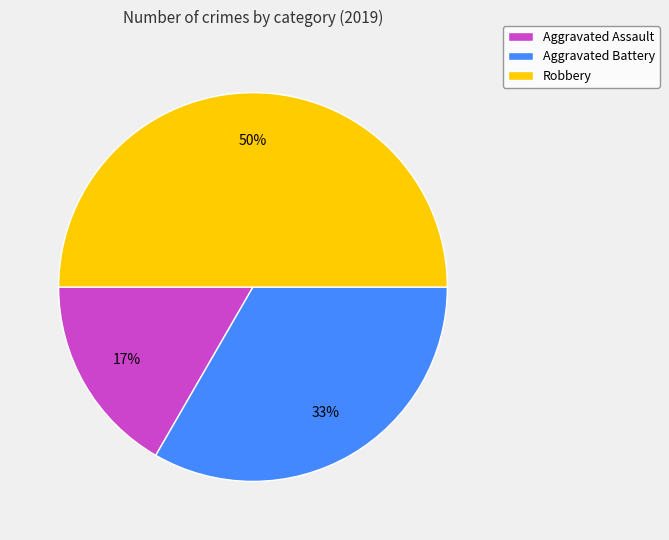

Do Aggravated Battery and Robbery together represent more than half of the pie?

Yes